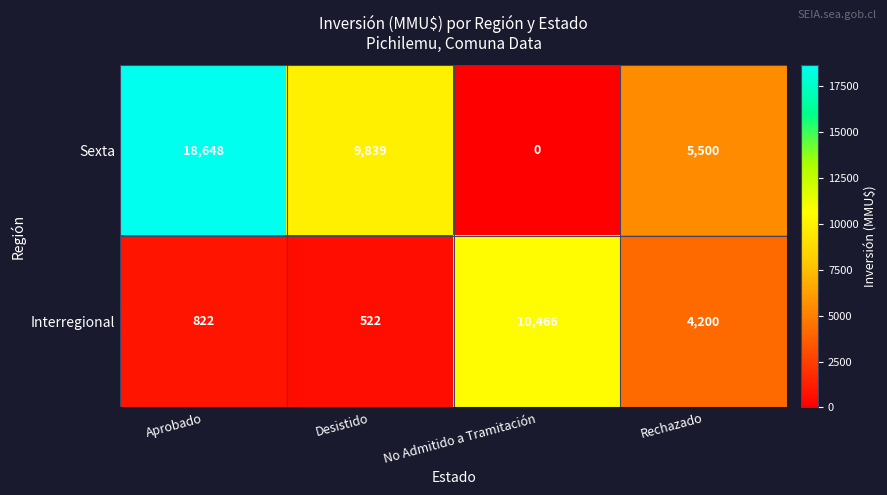

At which label does Sexta first exceed 9839?

Aprobado